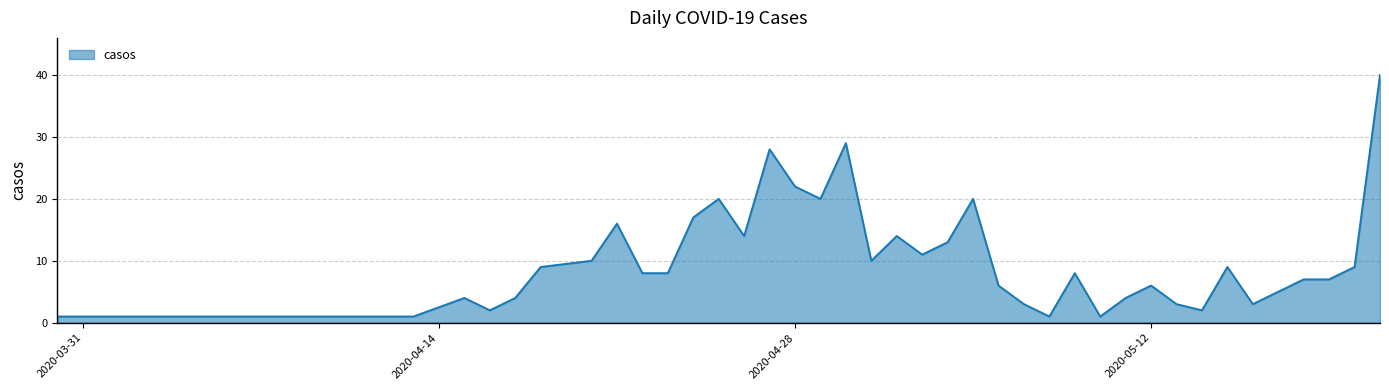

How many lines are shown in the chart?

1